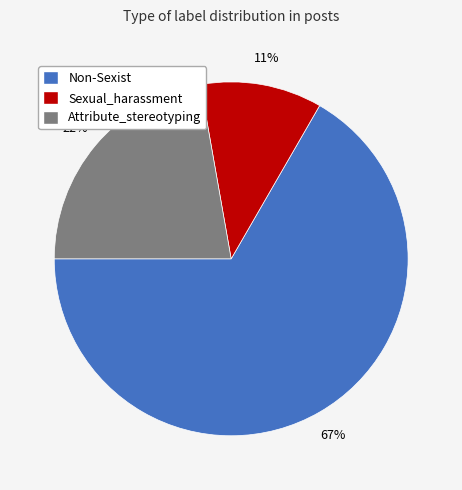

Is Non-Sexist the majority of the pie?

Yes